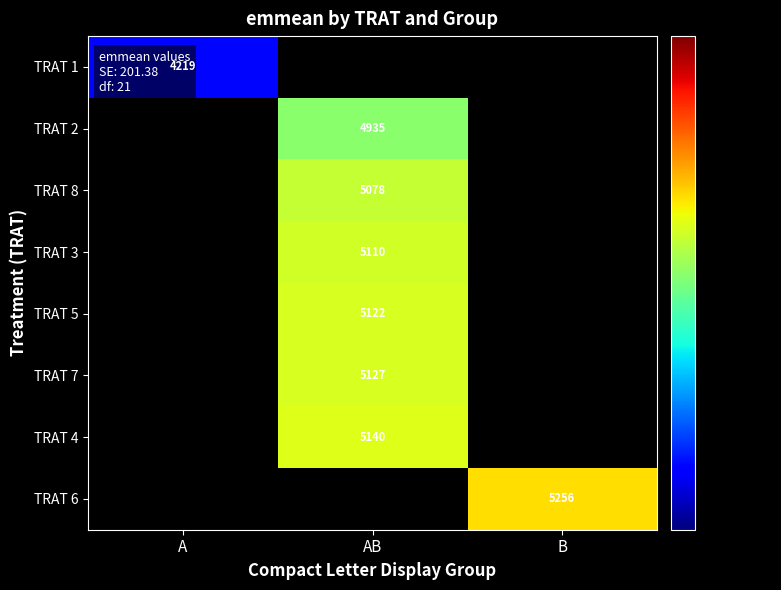

What is the maximum value shown in the chart?

5256.2